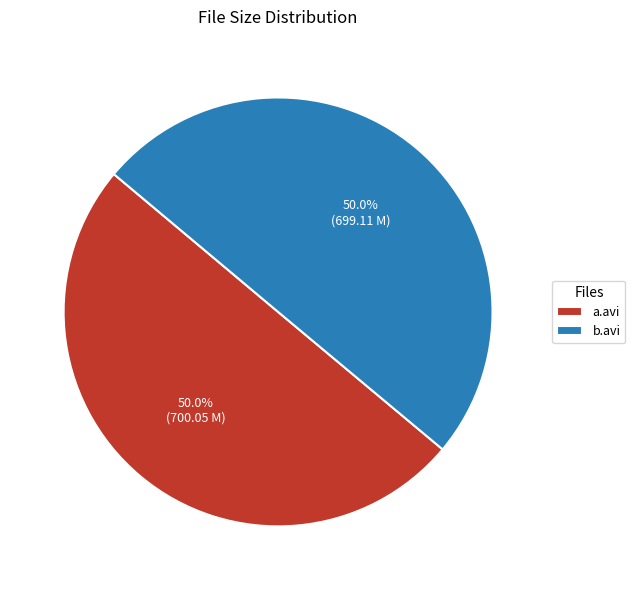

Count the number of slices in the pie.

2